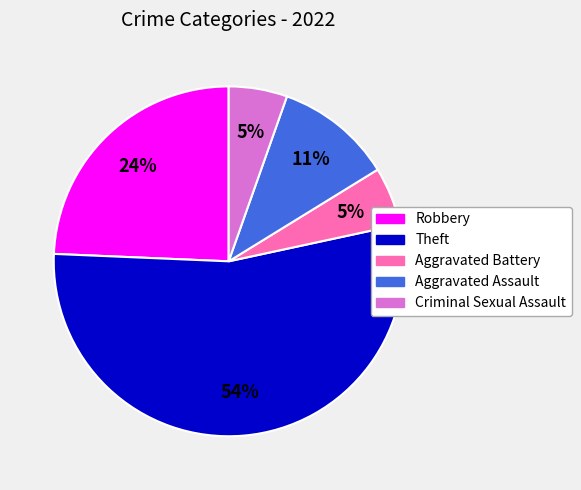

How many slices are in this pie chart?

5